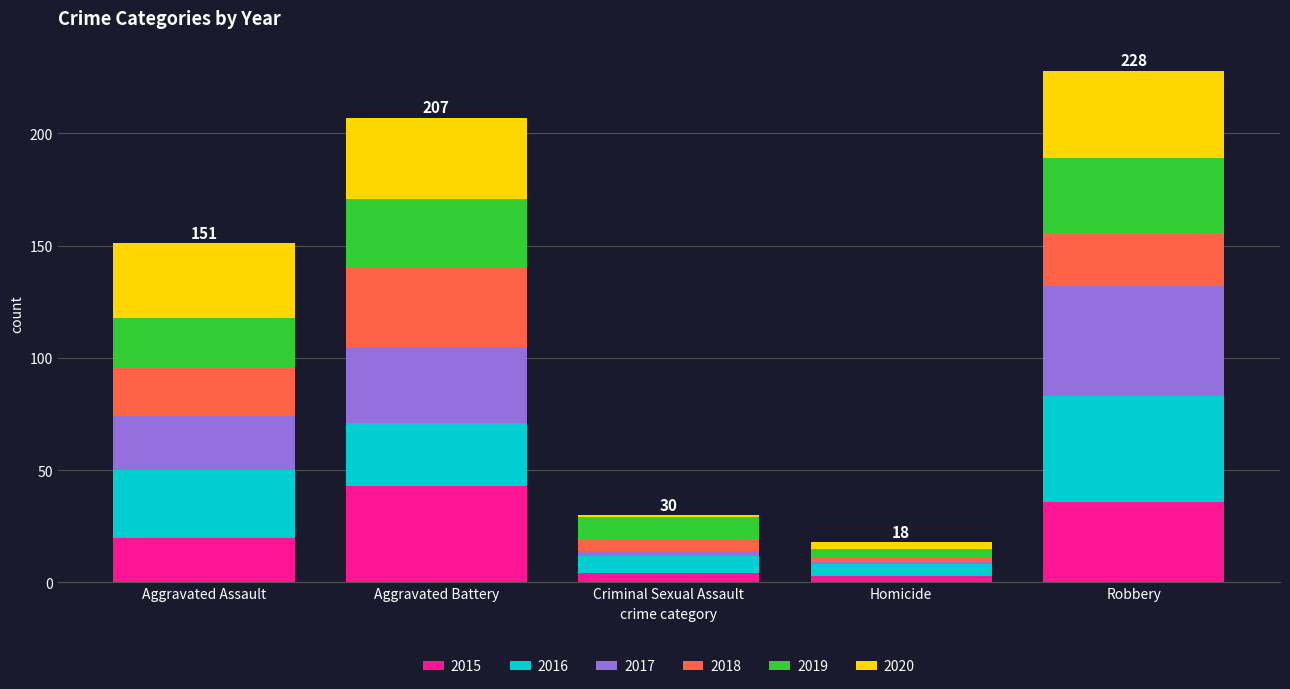

The value of 2015 at Robbery is 36. True or false?

True